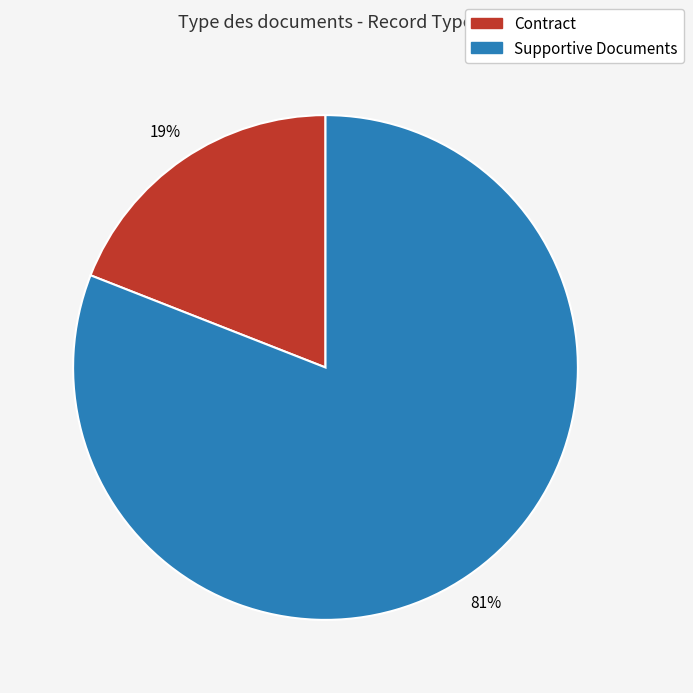

What is the smallest slice in the pie chart?

Contract